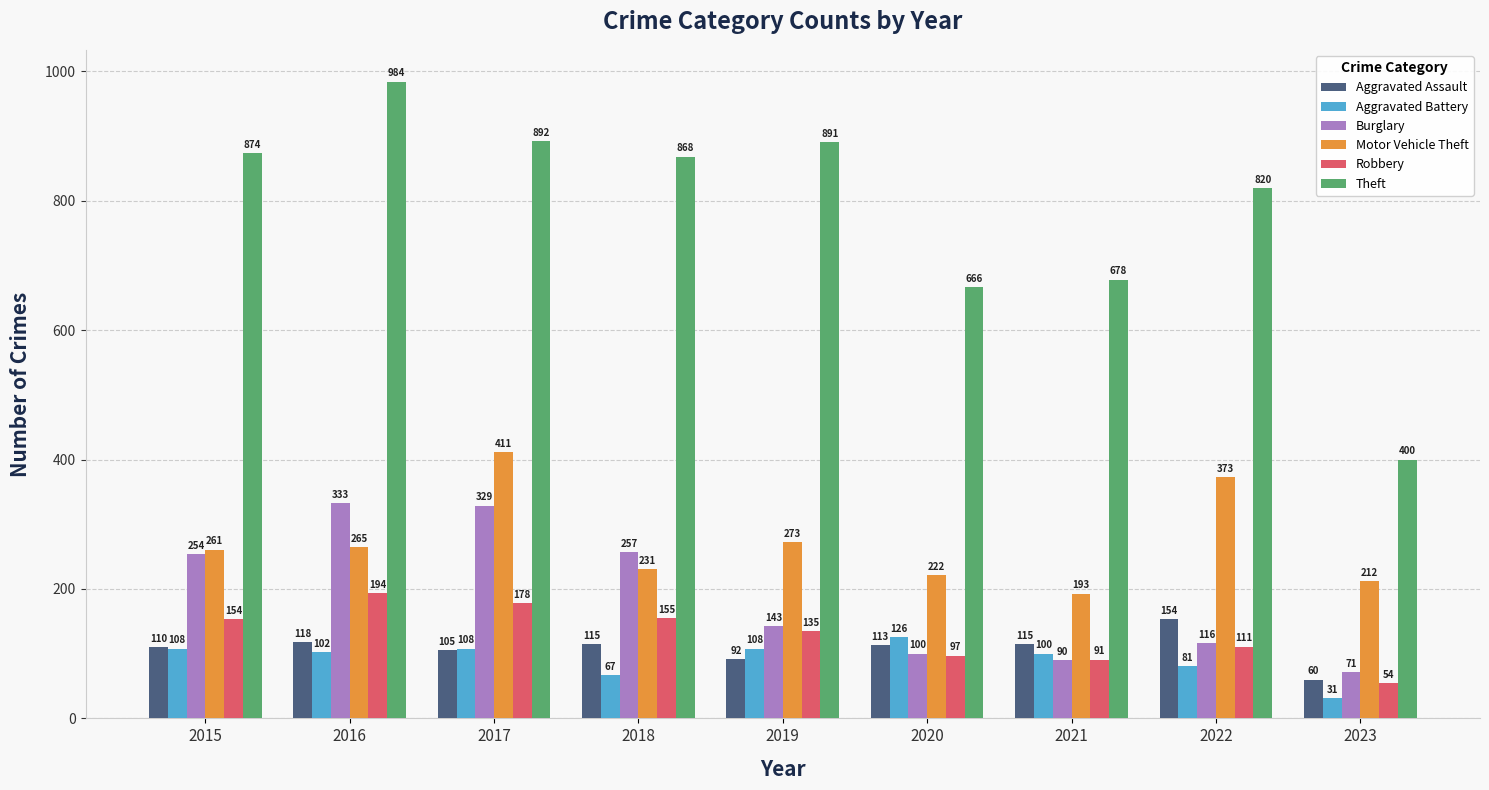

Is the value of Aggravated Battery at 2015 greater than the value of Motor Vehicle Theft at 2021?

No